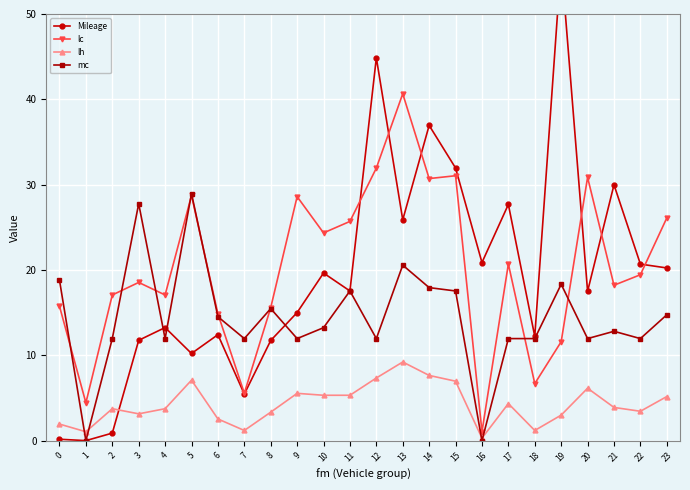

How many lines are shown in the chart?

4